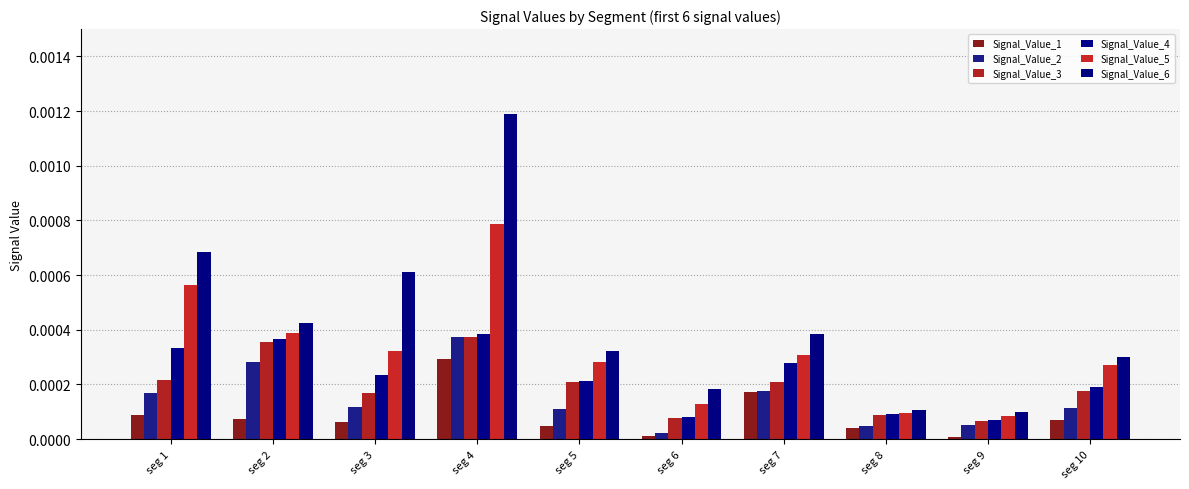

The value of Signal_Value_5 at seg 9 is 0.0. True or false?

True